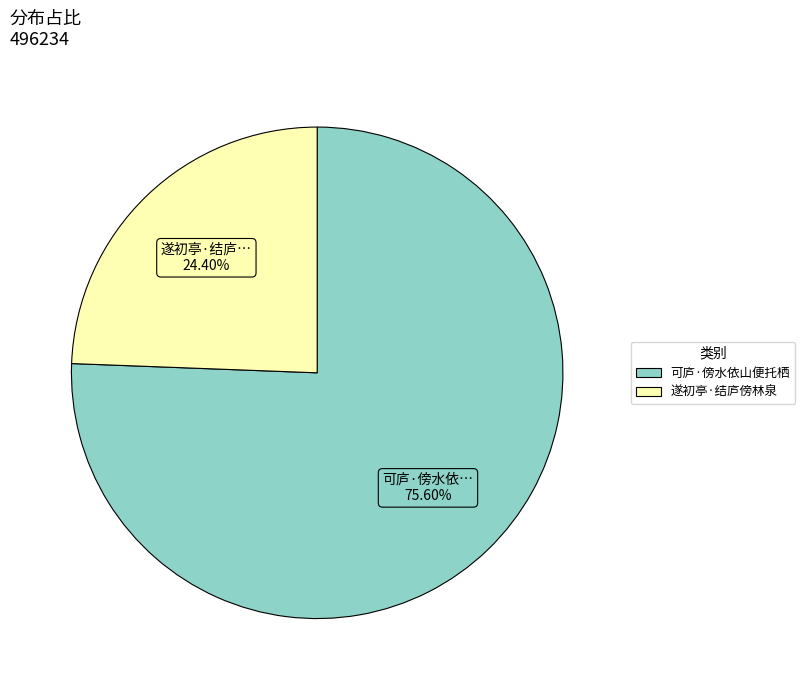

How many segments does this pie chart have?

2